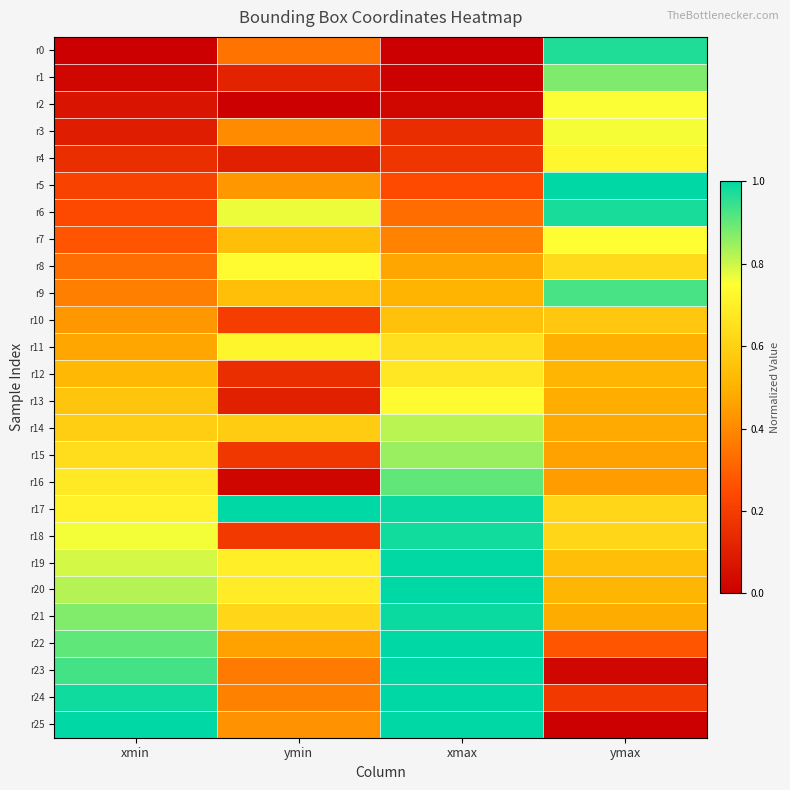

What is the difference between the highest and lowest values at ymin?

1.0